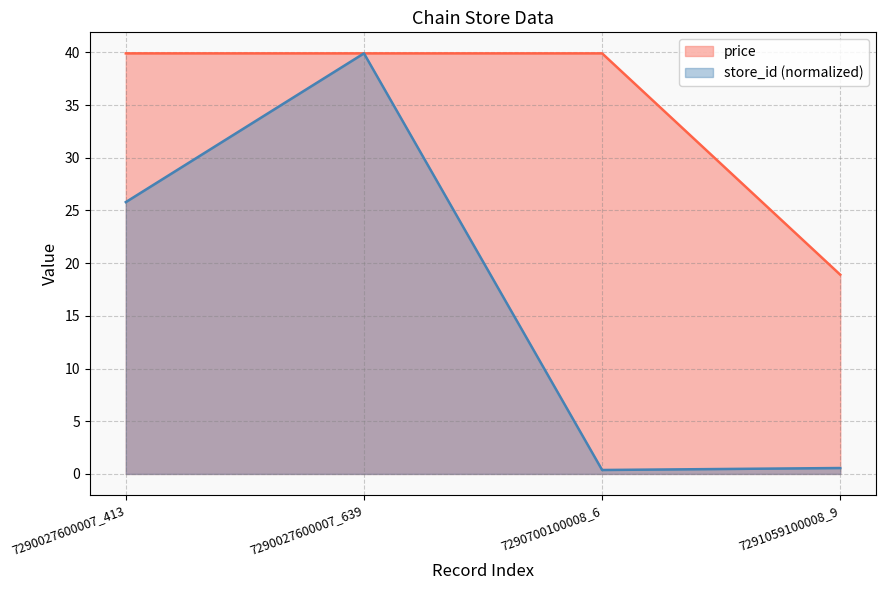

Which series has the largest total across all categories?

price